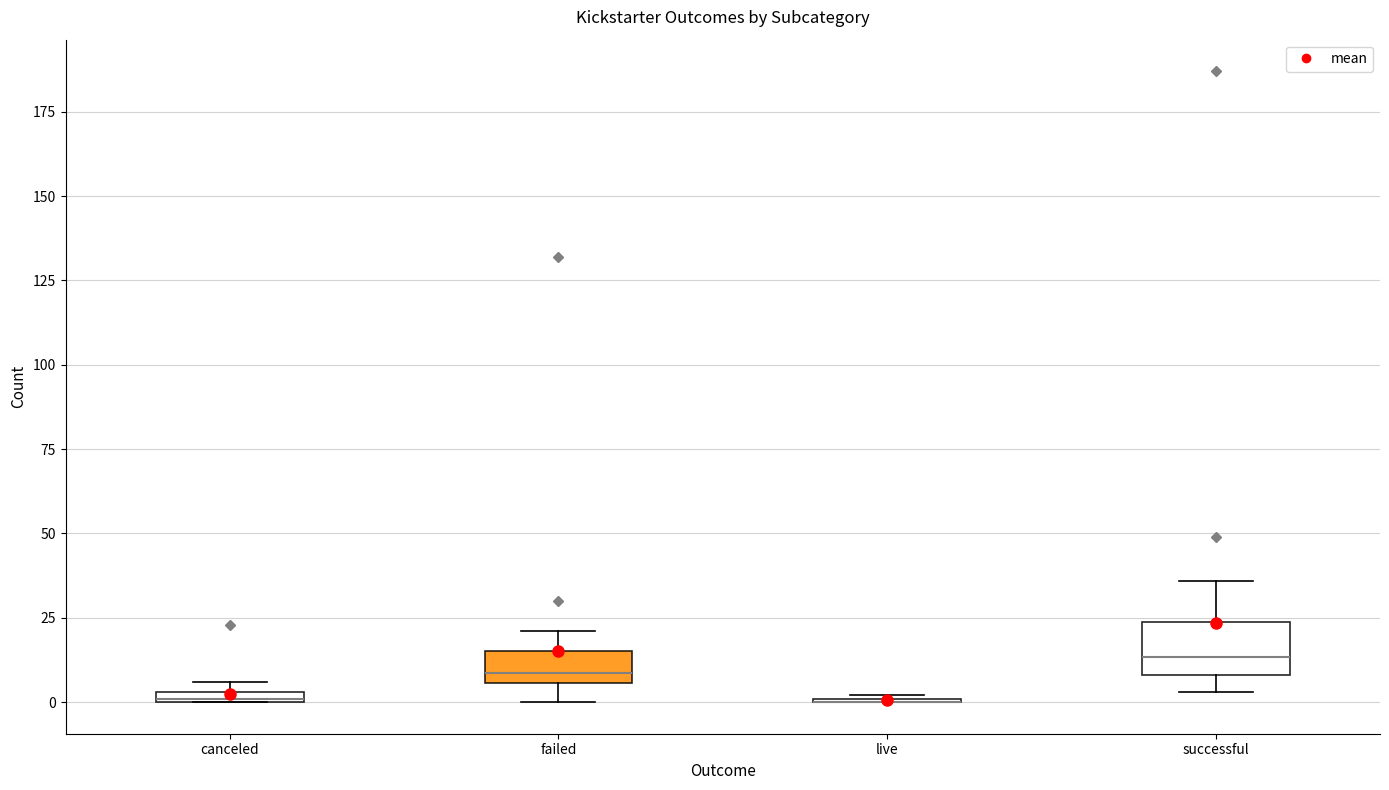

Which box is the tallest, from its lower edge to its upper edge?

successful